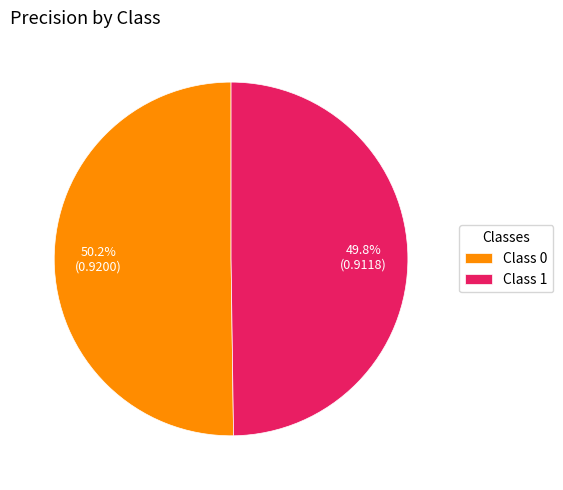

Is there any slice that represents more than half of the pie?

Yes